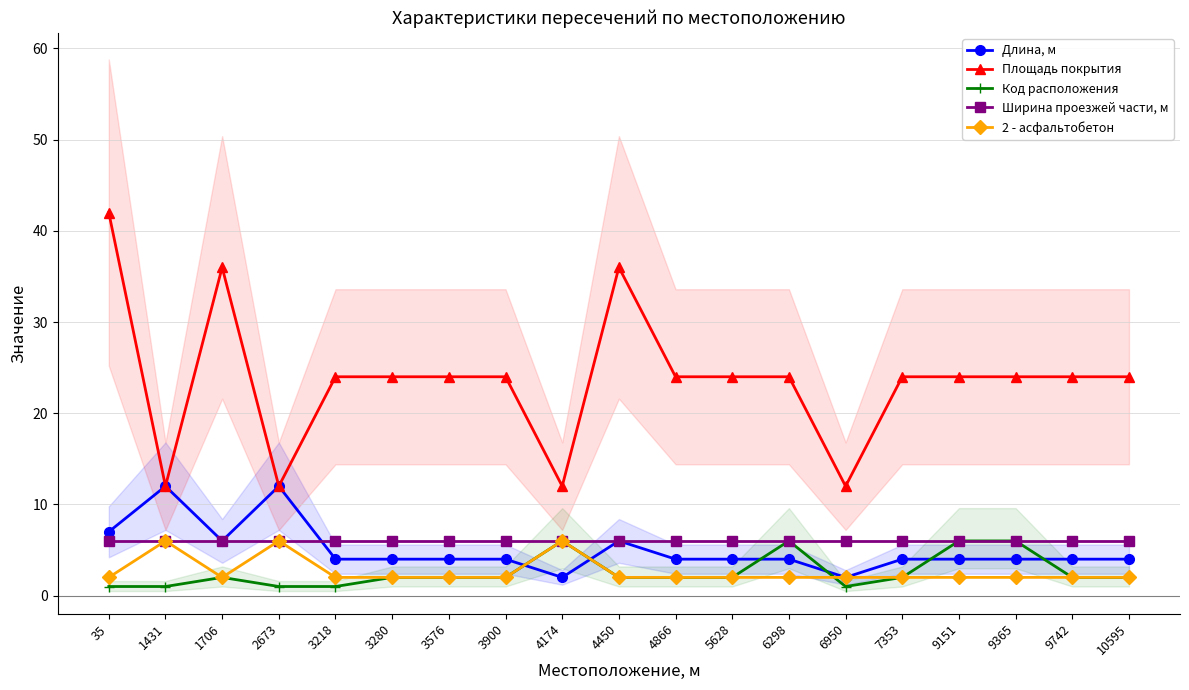

What is the value of the Ширина проезжей части, м point at the 12th from the left?

6